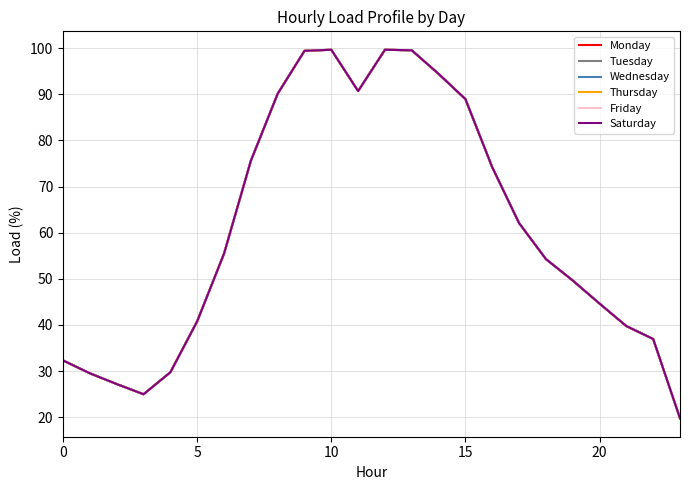

Is this an area chart (filled region under the line)?

No